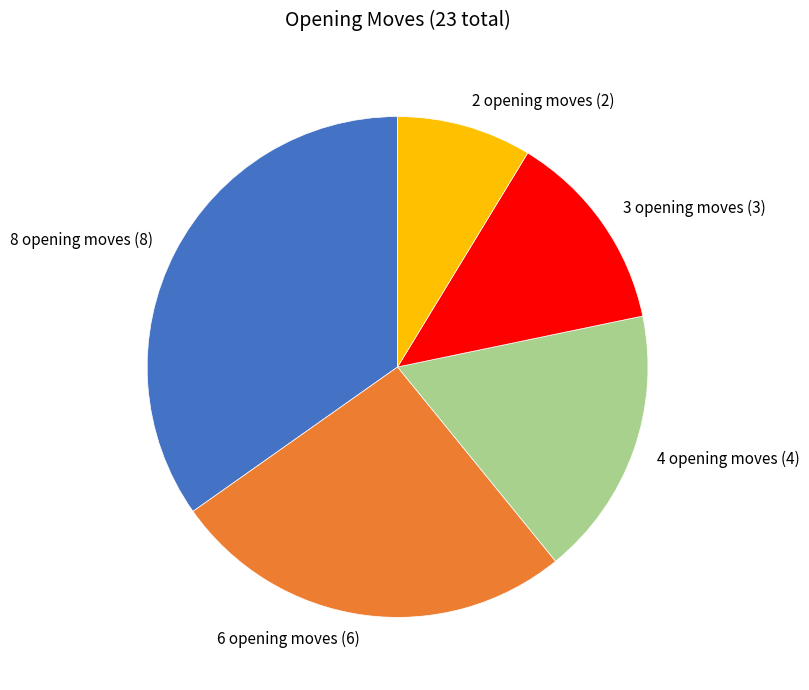

What is the ratio of the value at 4 opening moves (4) to the value at 3 opening moves (3)?

1.3